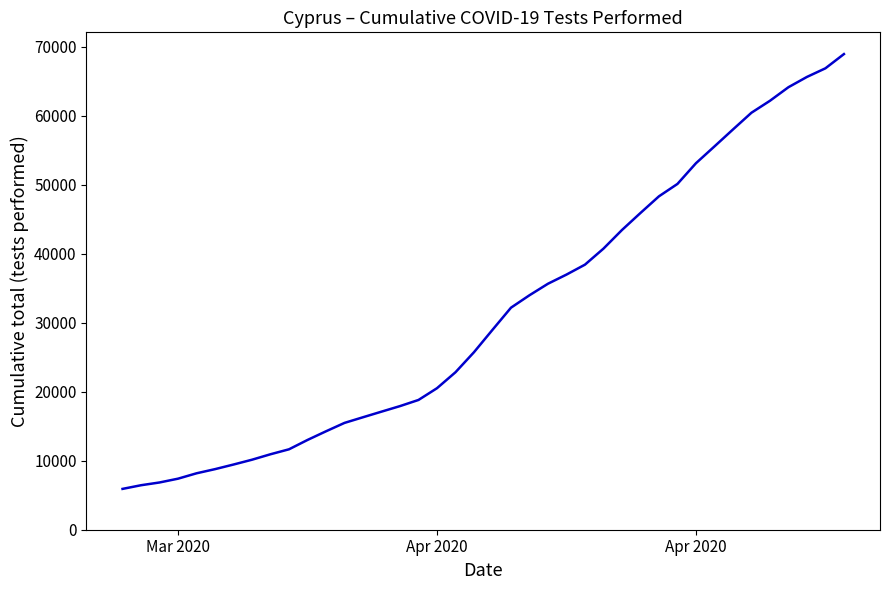

What is the greatest value displayed?

68928